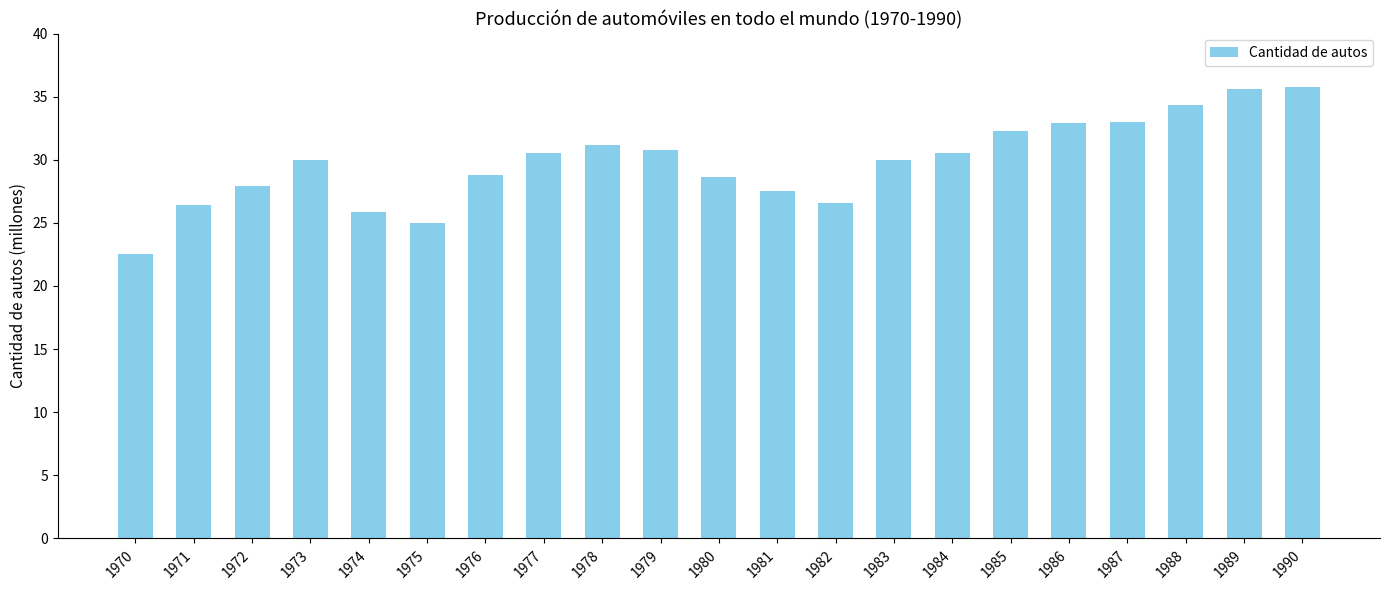

True or false: the data shows 30.5 at 1984.

True